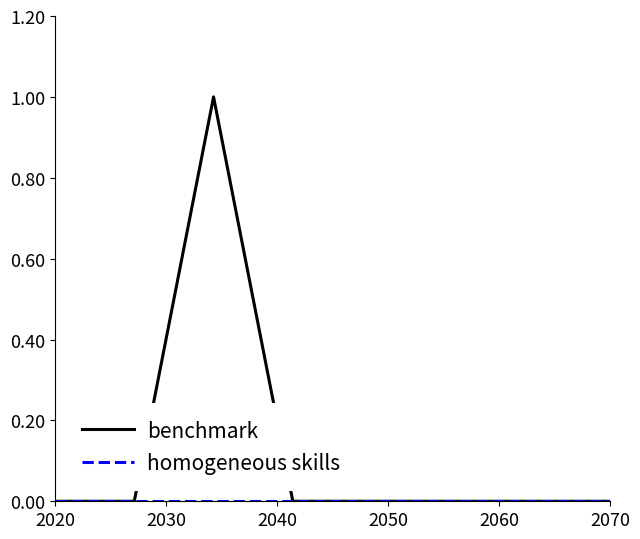

Is this an area chart (filled region under the line)?

No